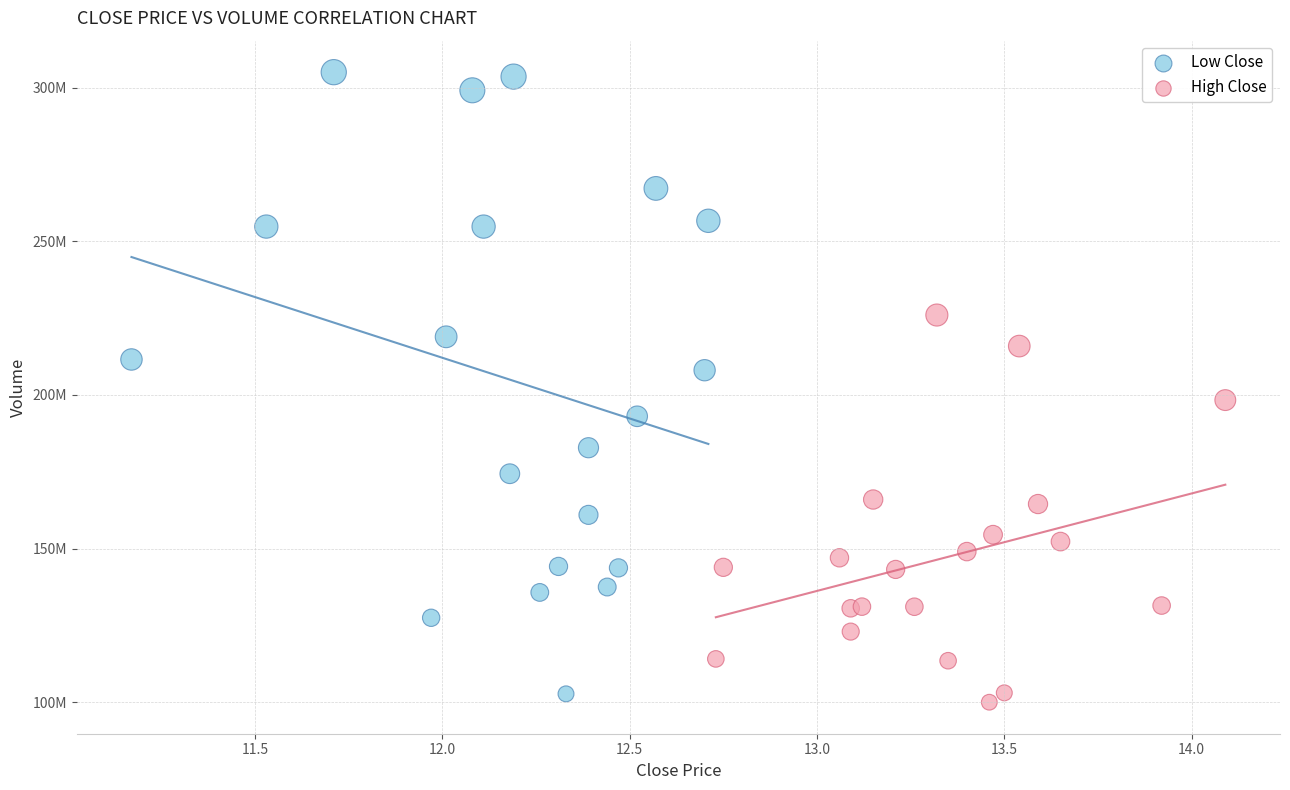

What are all the series names shown in the legend?

Low Close, High Close